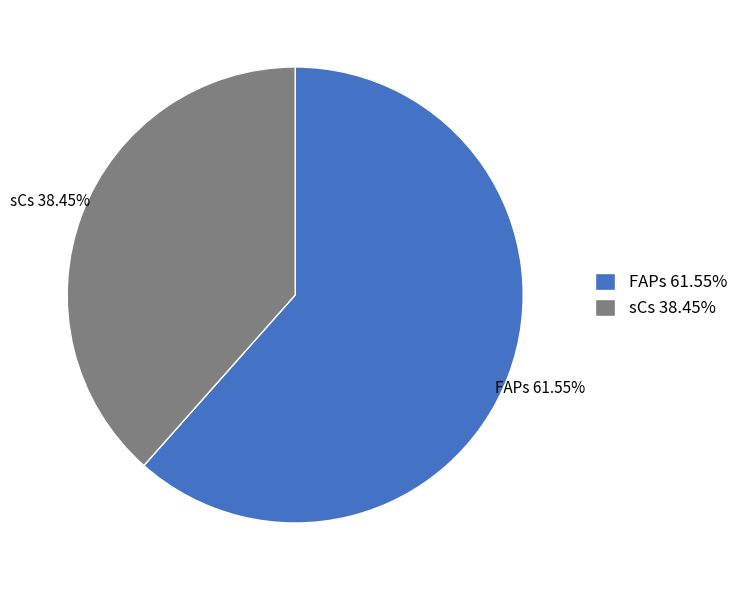

Which slice is the largest?

FAPs